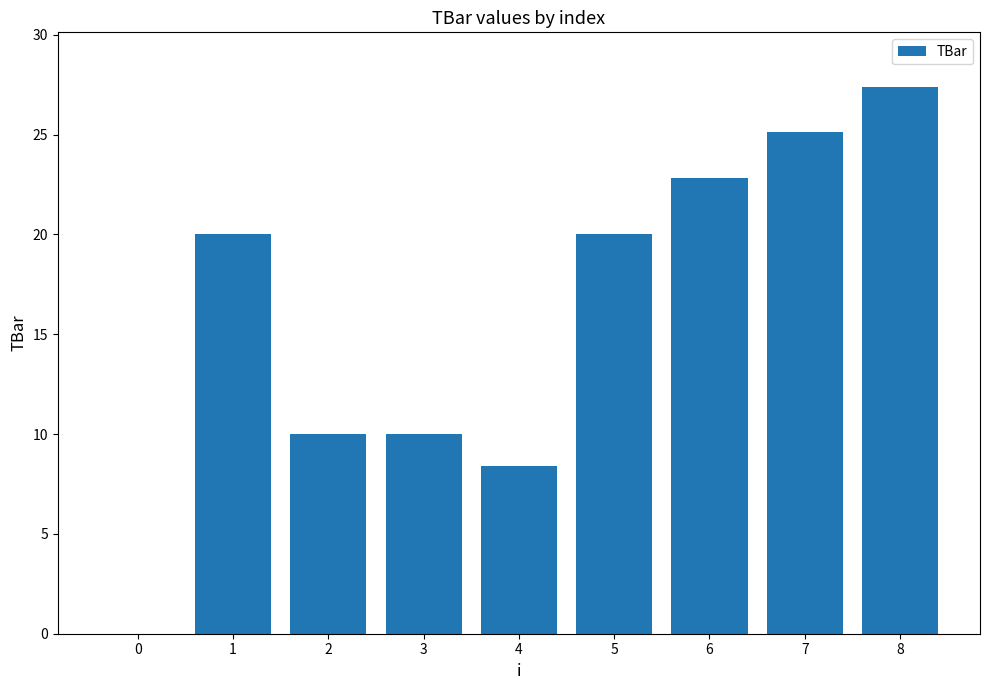

What is the sum of all values?

143.7